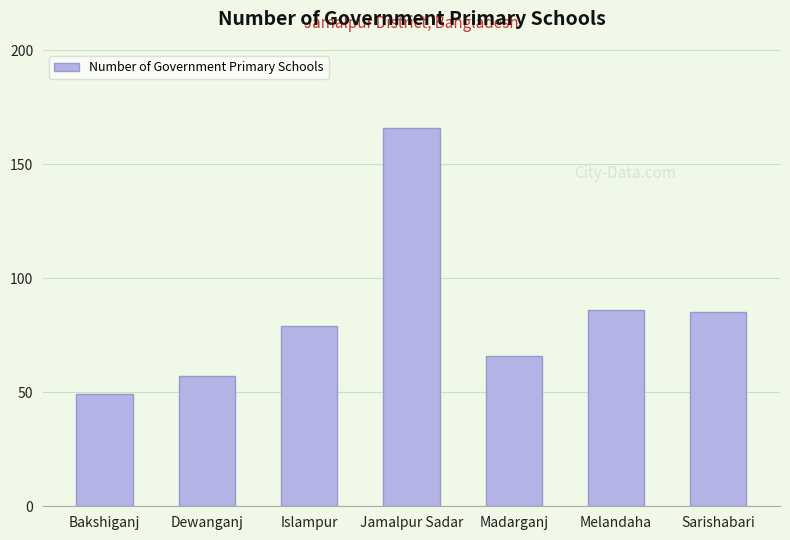

The chart shows a value of 166 at Jamalpur Sadar. True or false?

True